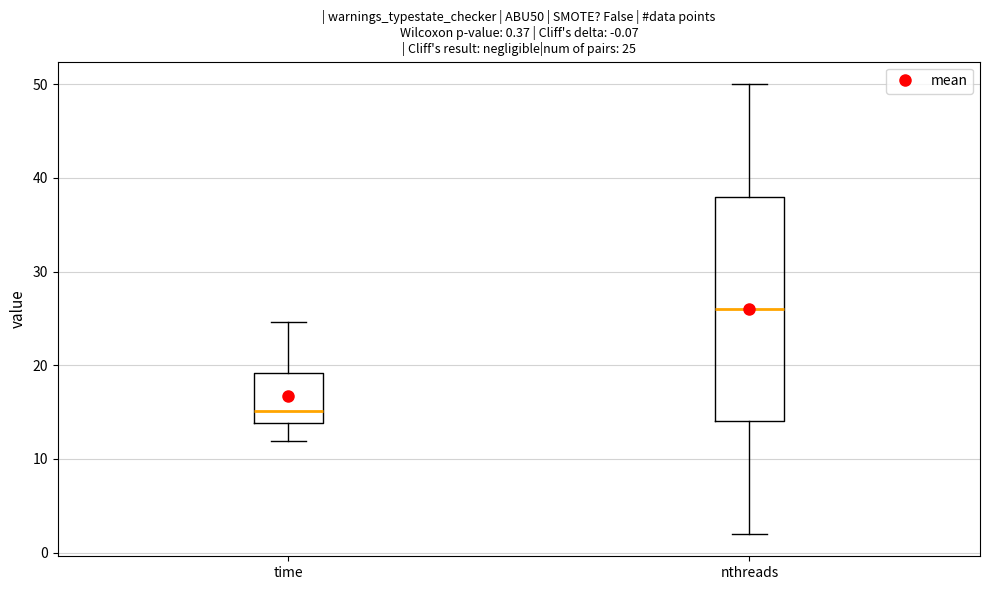

Comparing the boxes themselves (not the whiskers), which one is the tallest?

nthreads